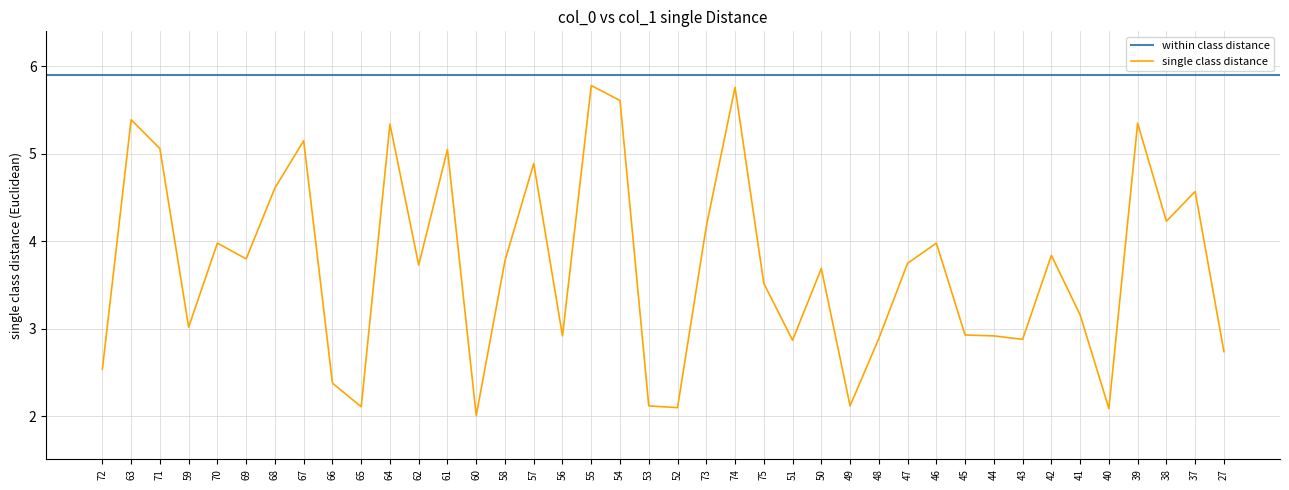

What is the difference between the values at 59 and 62?

0.7